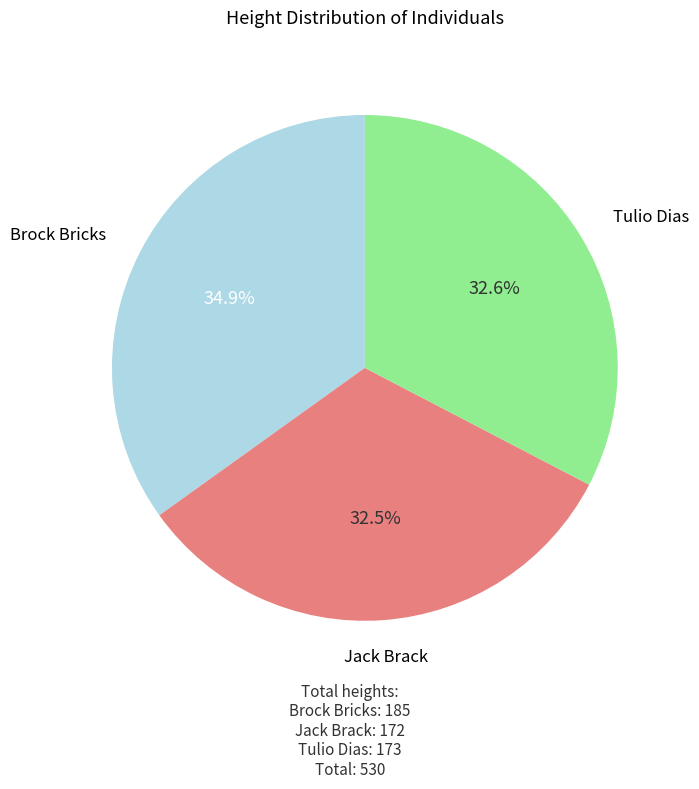

What percentage do Brock Bricks and Tulio Dias together represent?

67.5%